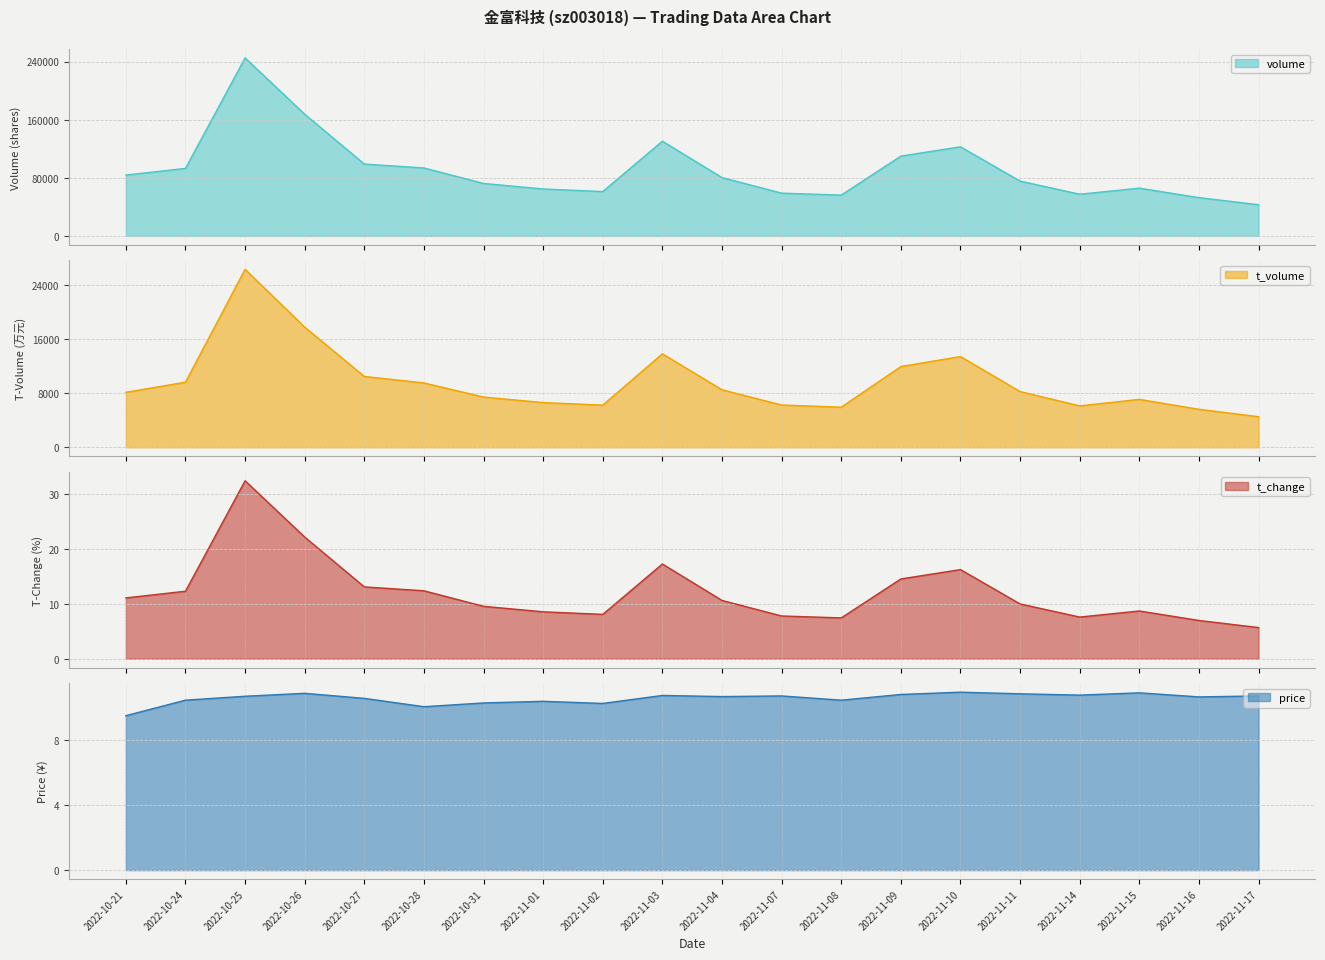

Reading left to right, what are all the values shown in this chart?

volume: 2022-10-21=83690.0	2022-10-24=92905.0	2022-10-25=244932.0	2022-10-26=167461.0	2022-10-27=98844.0	2022-10-28=93482.0	2022-10-31=72160.0	2022-11-01=64582.0	2022-11-02=61027.0	2022-11-03=130354.0	2022-11-04=80241.0	2022-11-07=58833.0	2022-11-08=56158.0	2022-11-09=109803.0	2022-11-10=122611.0	2022-11-11=75393.0	2022-11-14=57352.0	2022-11-15=65692.0	2022-11-16=52657.0	2022-11-17=42901.0
t_volume: 2022-10-21=8113.0	2022-10-24=9606.0	2022-10-25=26260.0	2022-10-26=17734.0	2022-10-27=10454.0	2022-10-28=9497.0	2022-10-31=7416.0	2022-11-01=6595.0	2022-11-02=6224.0	2022-11-03=13798.0	2022-11-04=8486.0	2022-11-07=6239.0	2022-11-08=5920.0	2022-11-09=11914.0	2022-11-10=13392.0	2022-11-11=8222.0	2022-11-14=6113.0	2022-11-15=7072.0	2022-11-16=5609.0	2022-11-17=4516.0
t_change: 2022-10-21=11.1	2022-10-24=12.3	2022-10-25=32.4	2022-10-26=22.2	2022-10-27=13.1	2022-10-28=12.4	2022-10-31=9.6	2022-11-01=8.6	2022-11-02=8.1	2022-11-03=17.3	2022-11-04=10.6	2022-11-07=7.8	2022-11-08=7.4	2022-11-09=14.5	2022-11-10=16.2	2022-11-11=10.0	2022-11-14=7.6	2022-11-15=8.7	2022-11-16=7.0	2022-11-17=5.7
price: 2022-10-21=9.5	2022-10-24=10.4	2022-10-25=10.7	2022-10-26=10.8	2022-10-27=10.5	2022-10-28=10.0	2022-10-31=10.2	2022-11-01=10.3	2022-11-02=10.2	2022-11-03=10.7	2022-11-04=10.6	2022-11-07=10.7	2022-11-08=10.4	2022-11-09=10.8	2022-11-10=10.9	2022-11-11=10.8	2022-11-14=10.7	2022-11-15=10.9	2022-11-16=10.6	2022-11-17=10.7